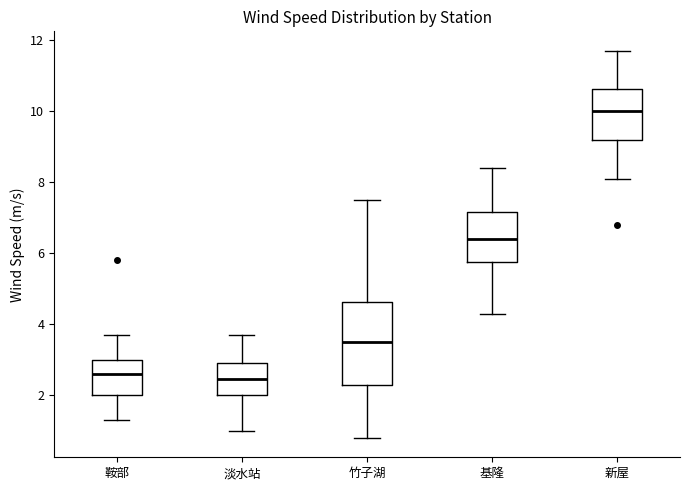

Reading left to right, read every box against the y-axis: the position of its median line, the range the box covers, and the ends of its whiskers. The values are not printed on the chart, so give them approximately, as read against the axis.

鞍部: median 2.6, box 2.0 to 3.0, whiskers 1.4 to 3.8
淡水站: median 2.4, box 2.0 to 3.0, whiskers 1.0 to 3.8
竹子湖: median 3.6, box 2.4 to 4.6, whiskers 0.8 to 7.6
基隆: median 6.4, box 5.8 to 7.2, whiskers 4.4 to 8.4
新屋: median 10.0, box 9.2 to 10.6, whiskers 8.2 to 11.8